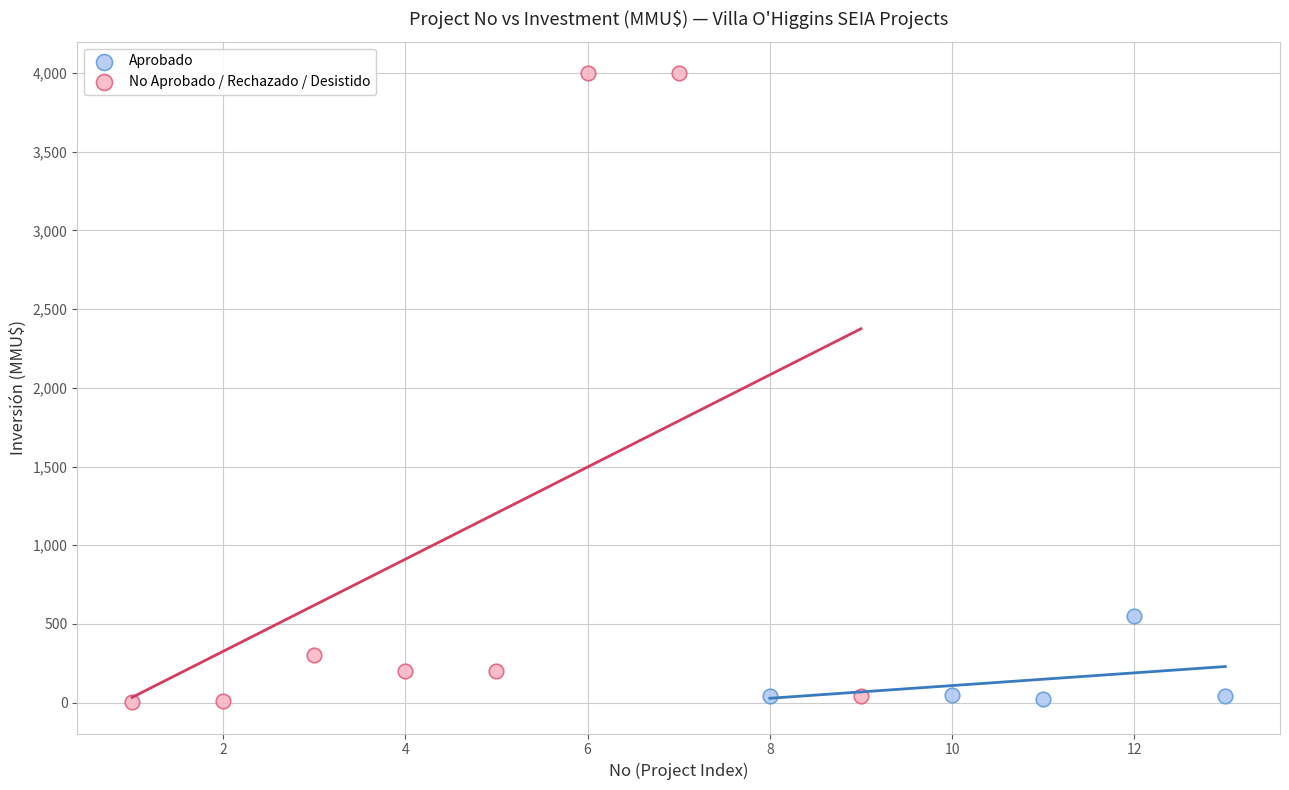

Which series has the largest Y range (max minus min)?

No Aprobado / Rechazado / Desistido